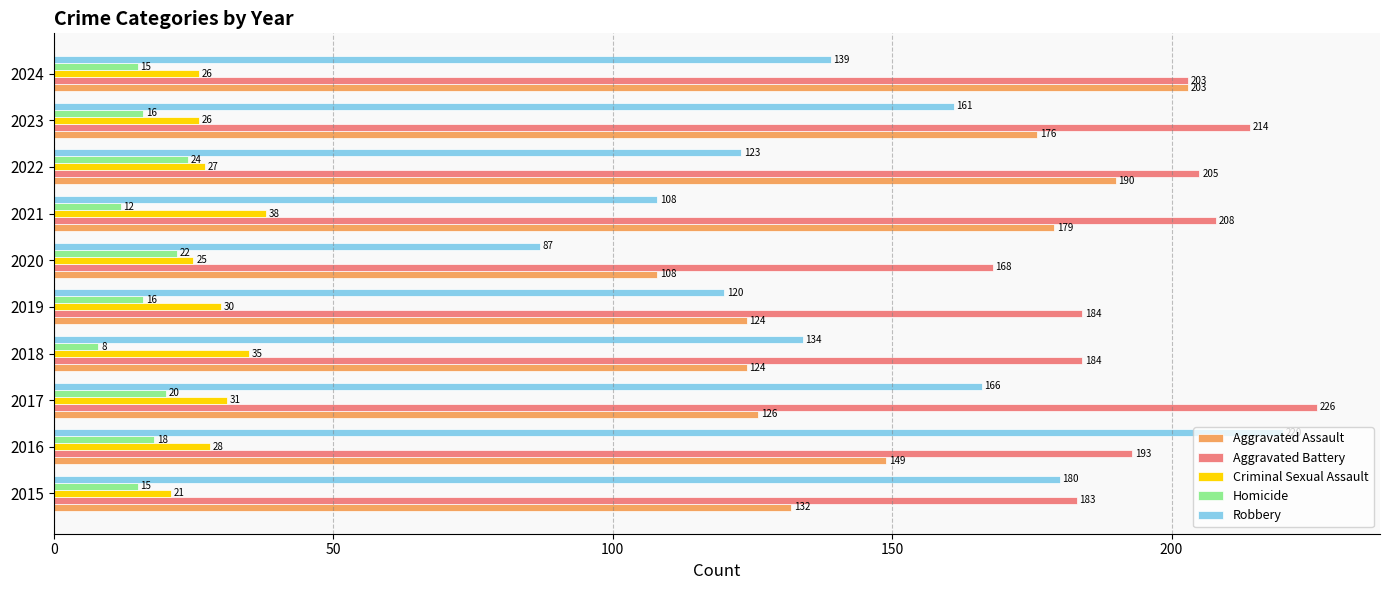

What are all the series names shown in the legend?

Aggravated Assault, Aggravated Battery, Criminal Sexual Assault, Homicide, Robbery